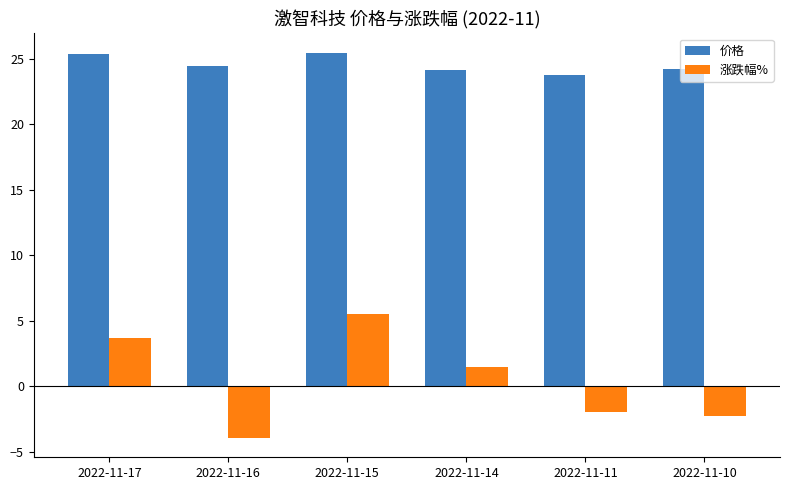

Which series has the largest total across all categories?

价格